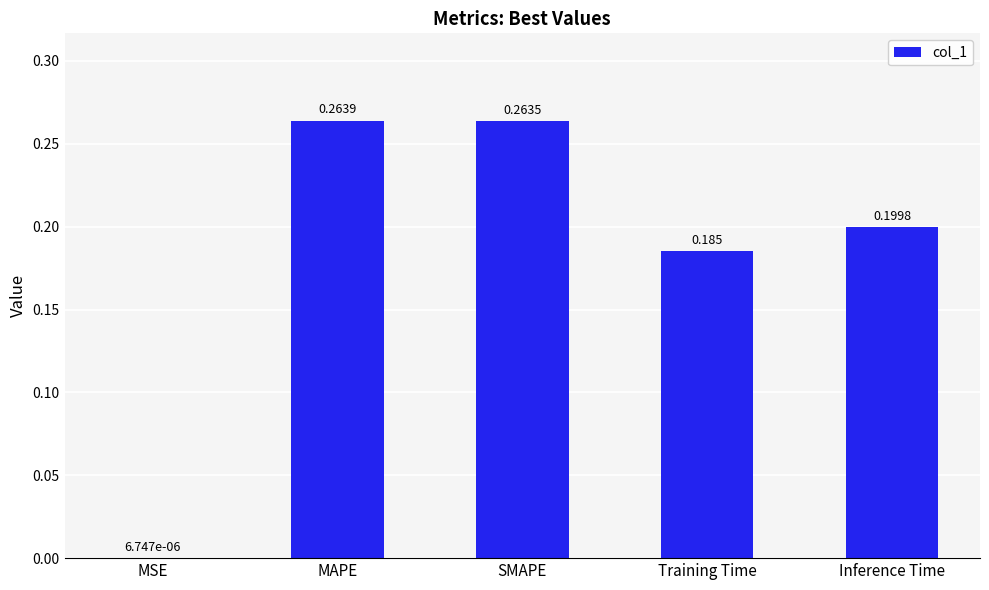

Which label corresponds to the largest value in the chart?

MAPE